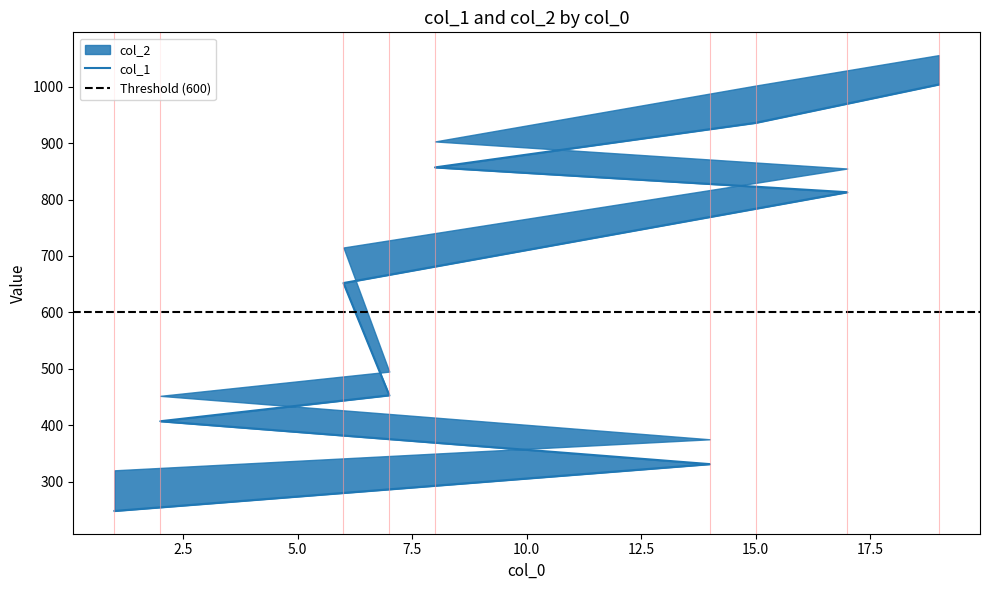

At which category does the chart reach its peak across all series?

19